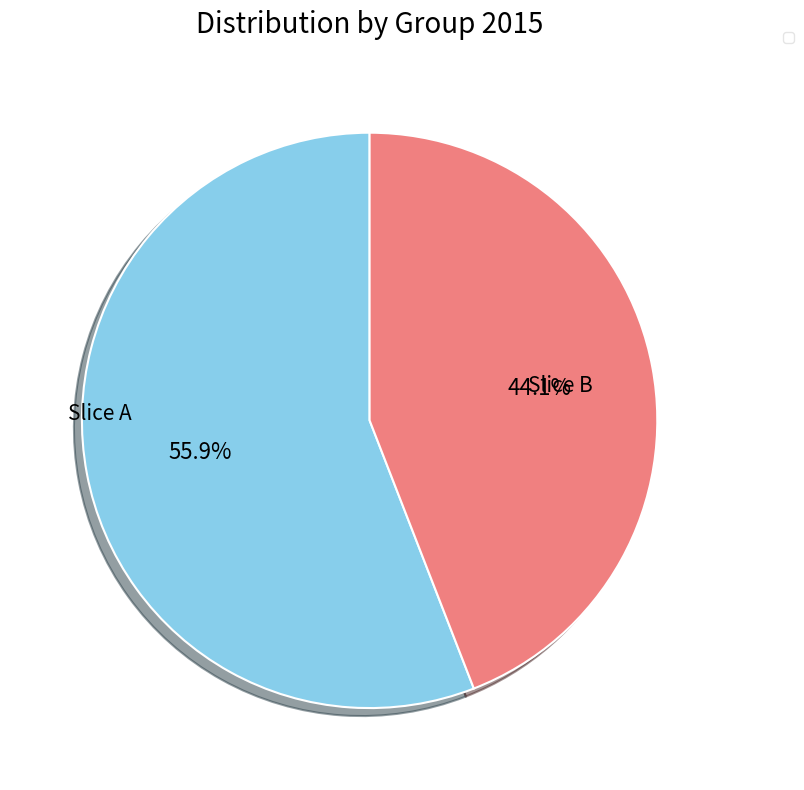

Is there any slice that represents more than half of the pie?

Yes